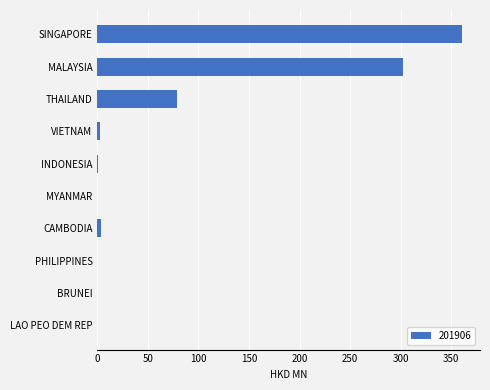

True or false: the data shows 78.6 at THAILAND.

True